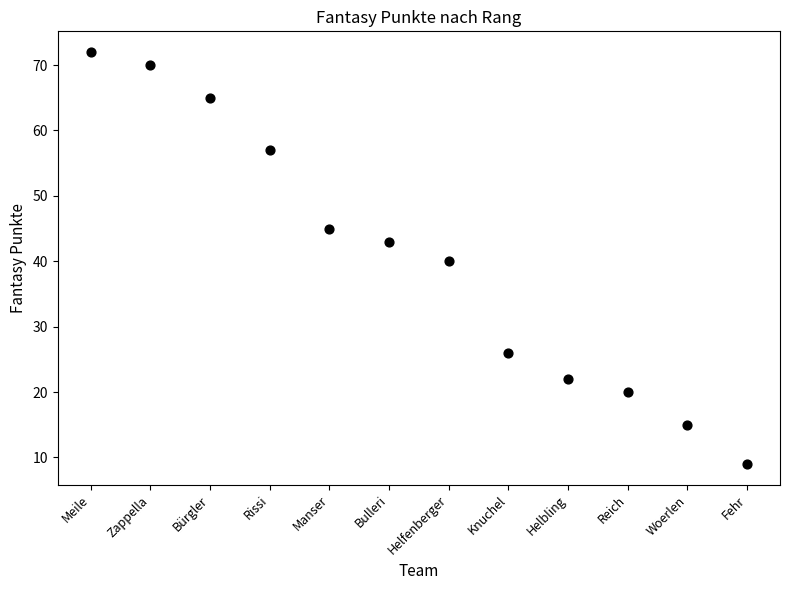

What is the average Y value?

40